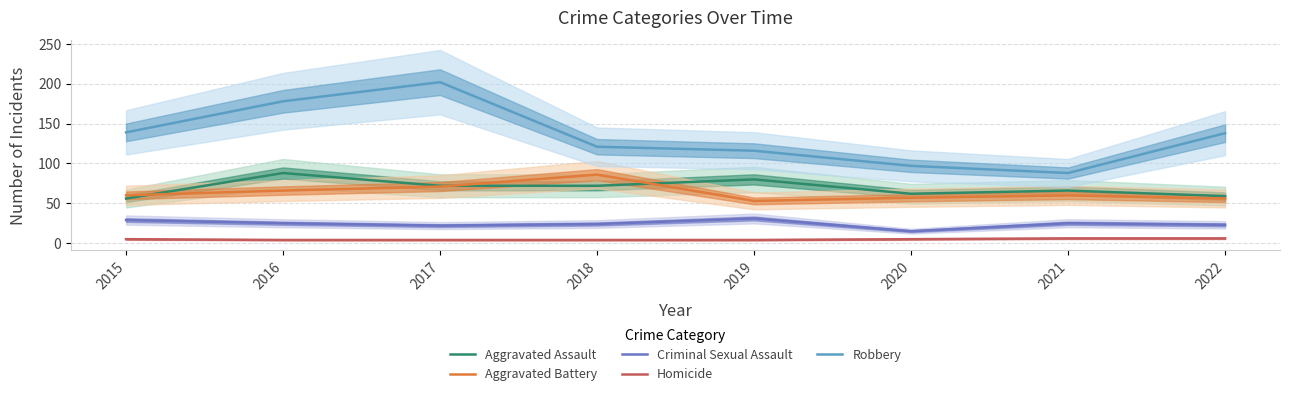

What is the value of the Robbery point at the 7th from the left?

88